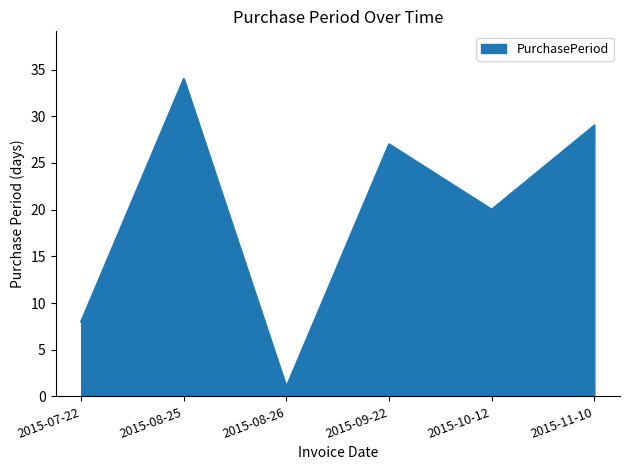

True or false: the data has more than 0 interior local peaks.

True